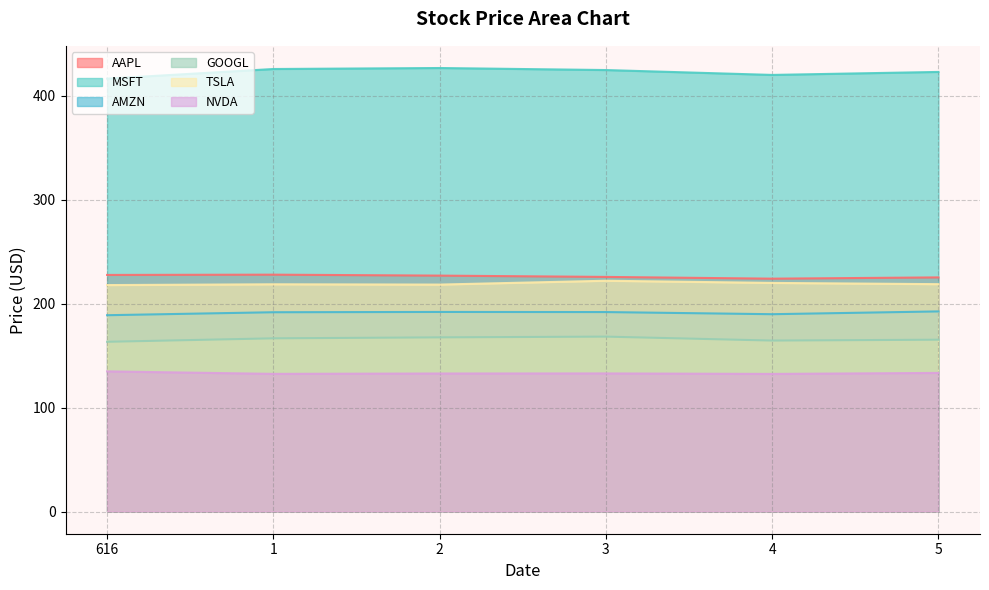

At which category is the sum across all series the highest?

3